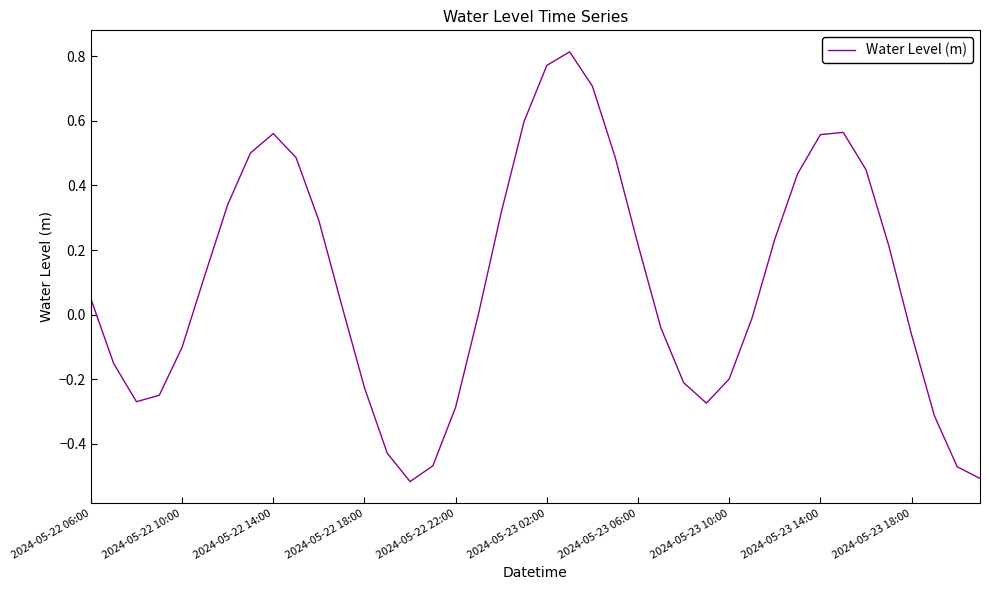

What is the difference between the maximum and minimum values?

1.3